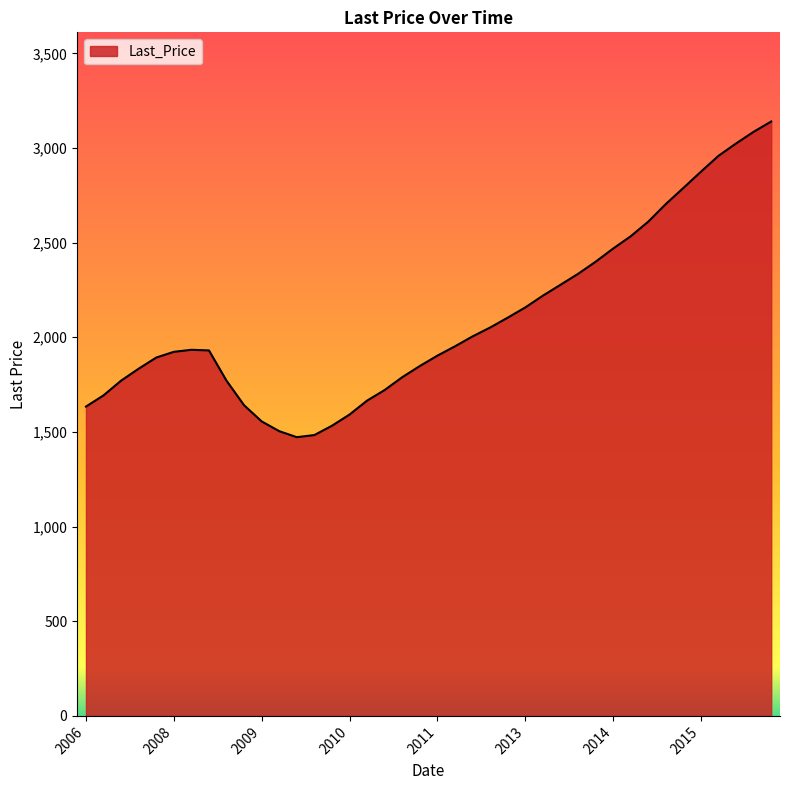

How many lines are shown in the chart?

1